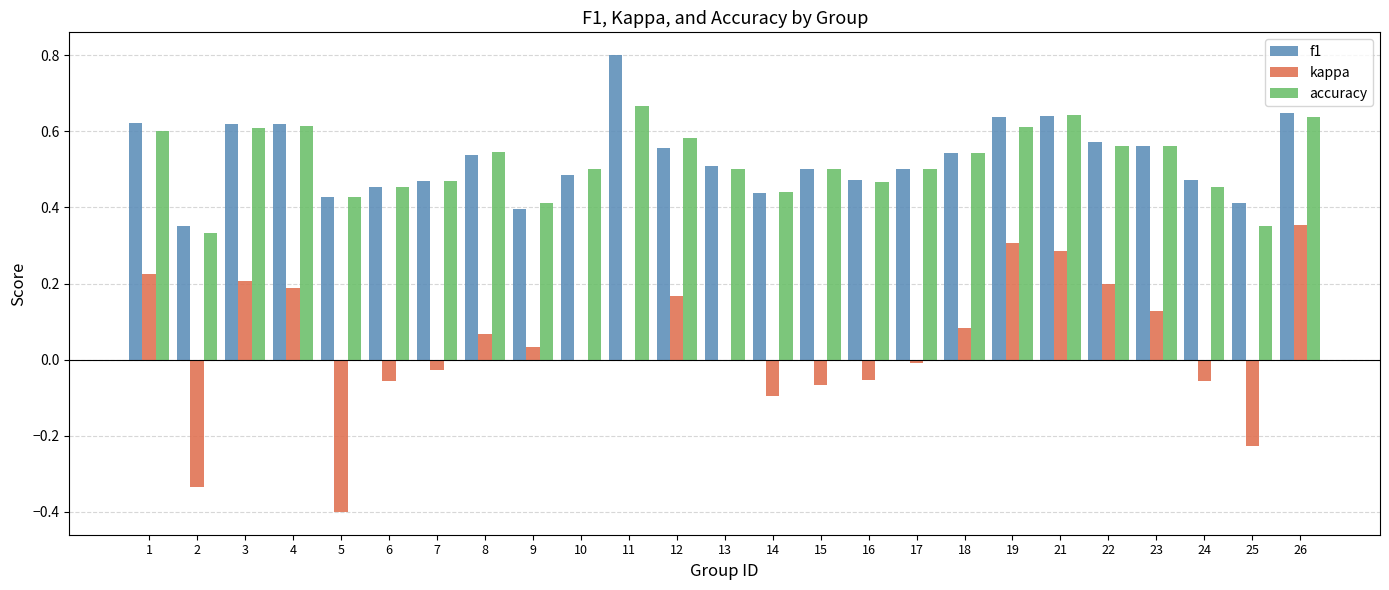

True or false: kappa has a value of 0.2 at 1.

True